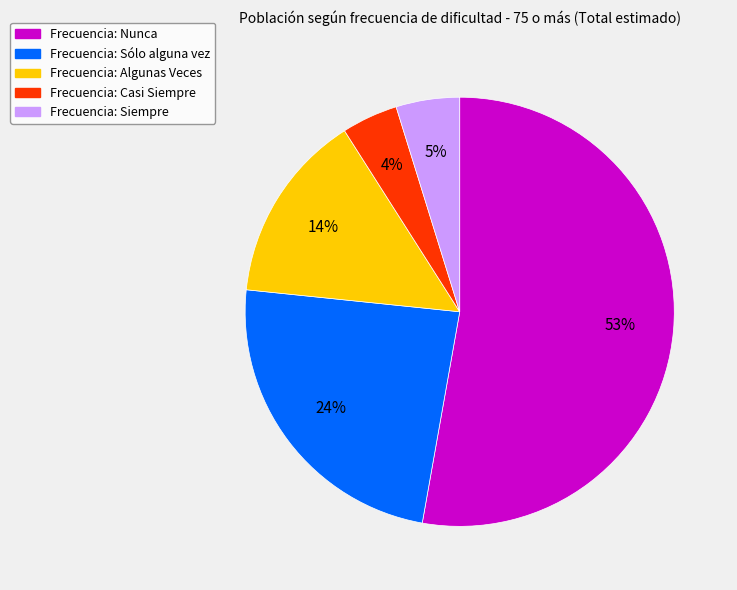

The Frecuencia: Sólo alguna vez slice represents 15% of the pie. True or false?

False